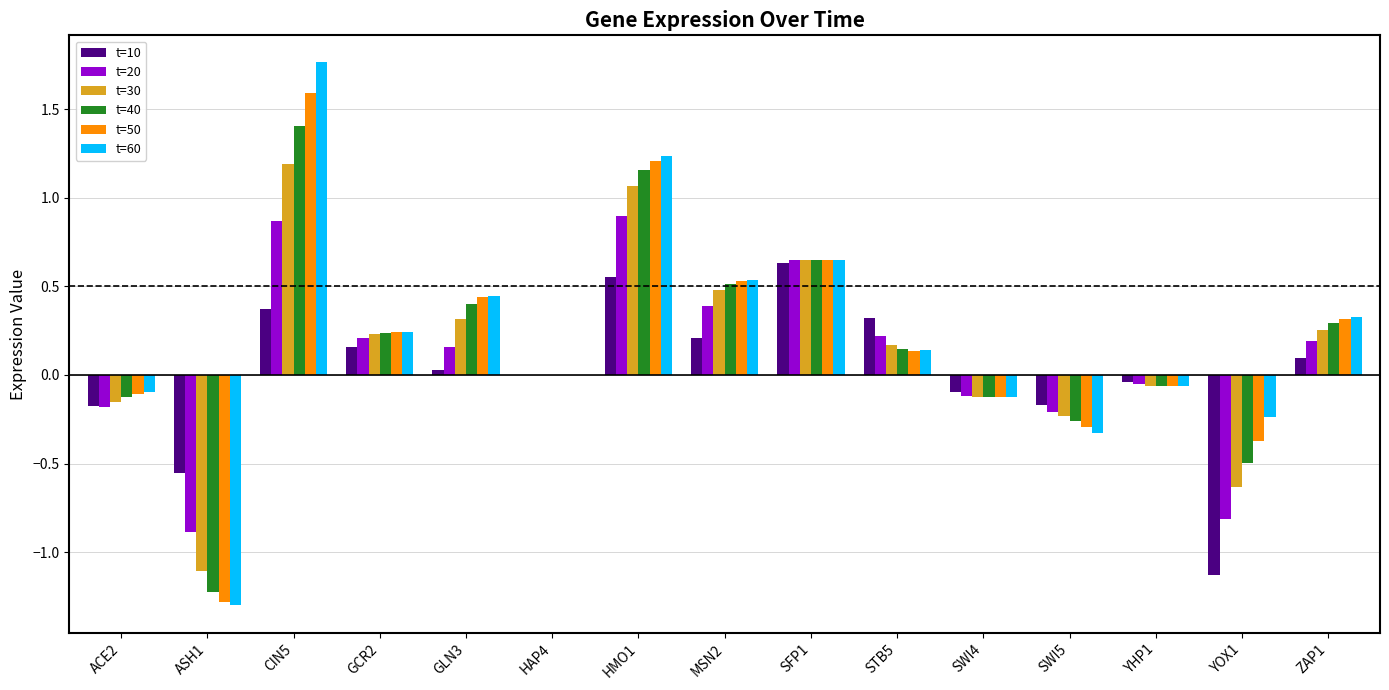

Is it true that t=40 equals 1.4 at CIN5?

True